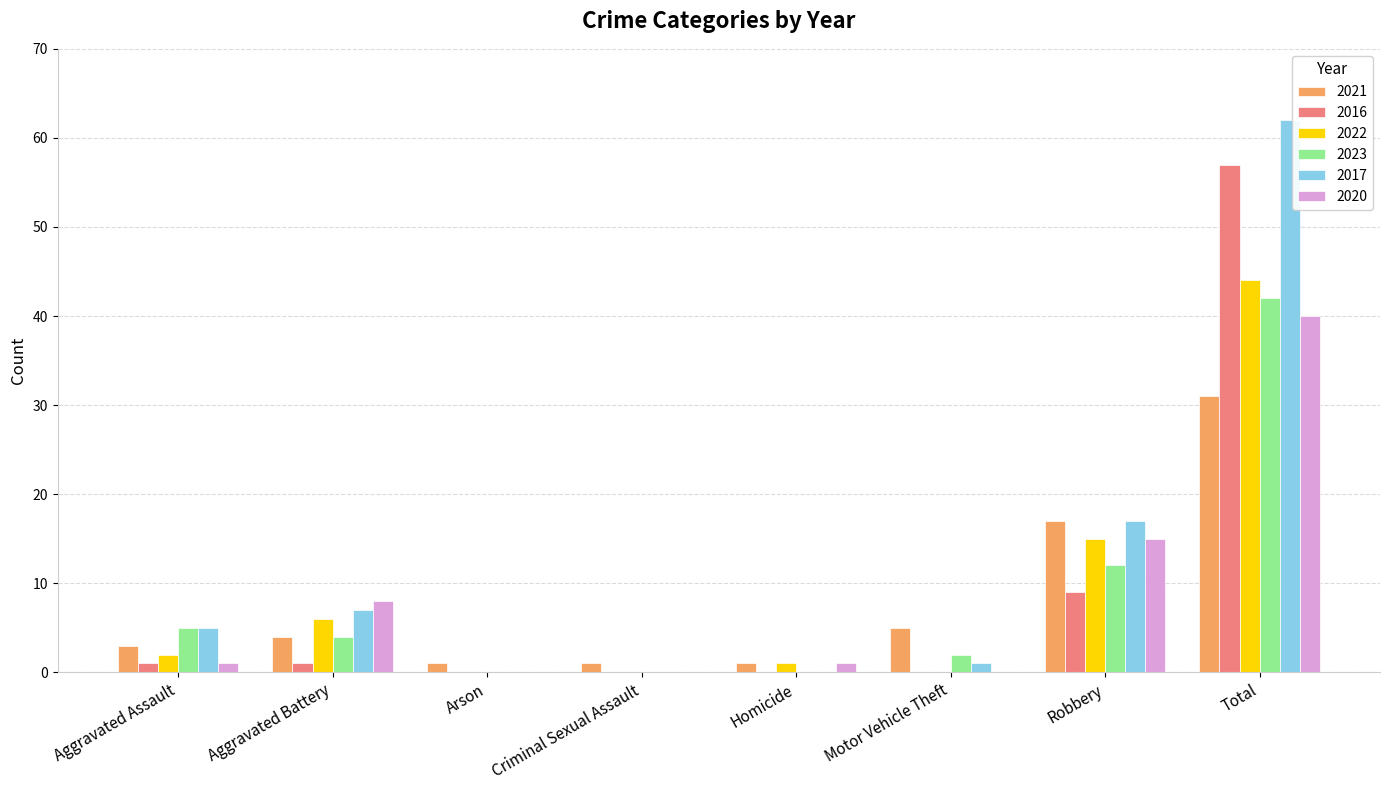

What is the total value across all series at Robbery?

85